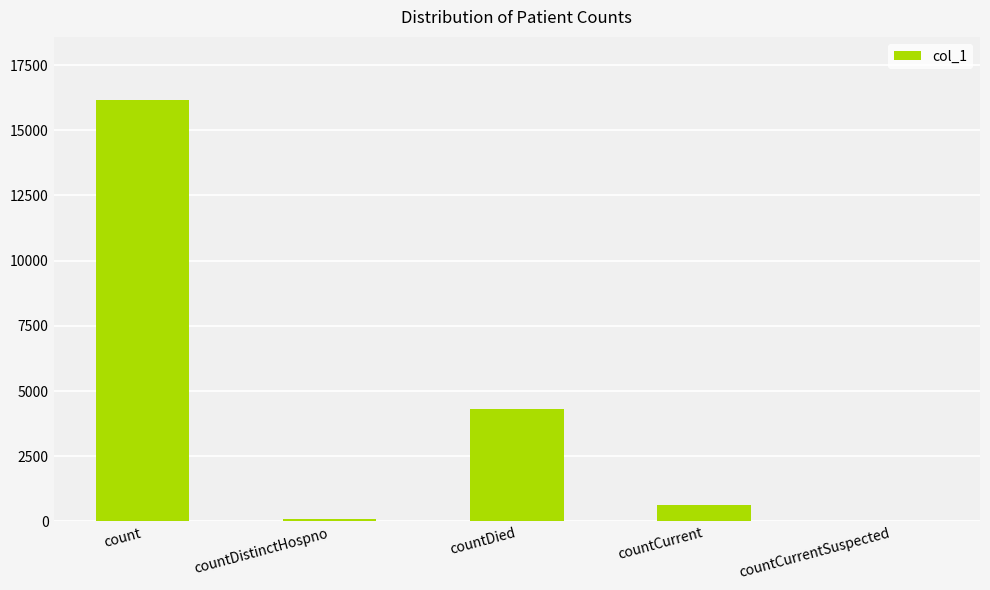

Between countDistinctHospno and countCurrent, which is larger?

countCurrent